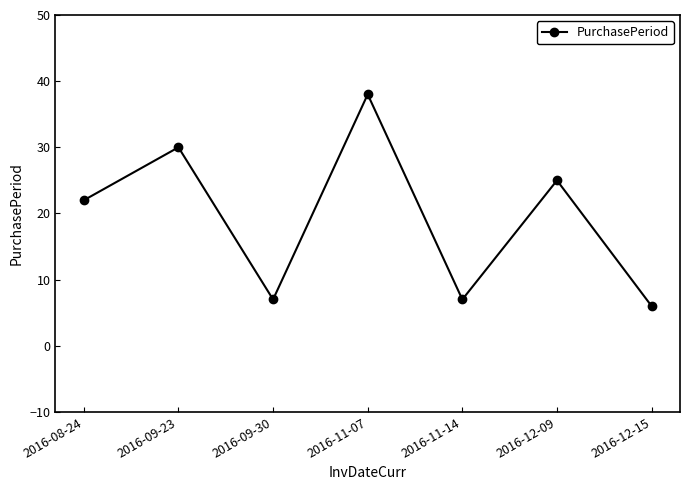

What is the minimum value shown in the chart?

6